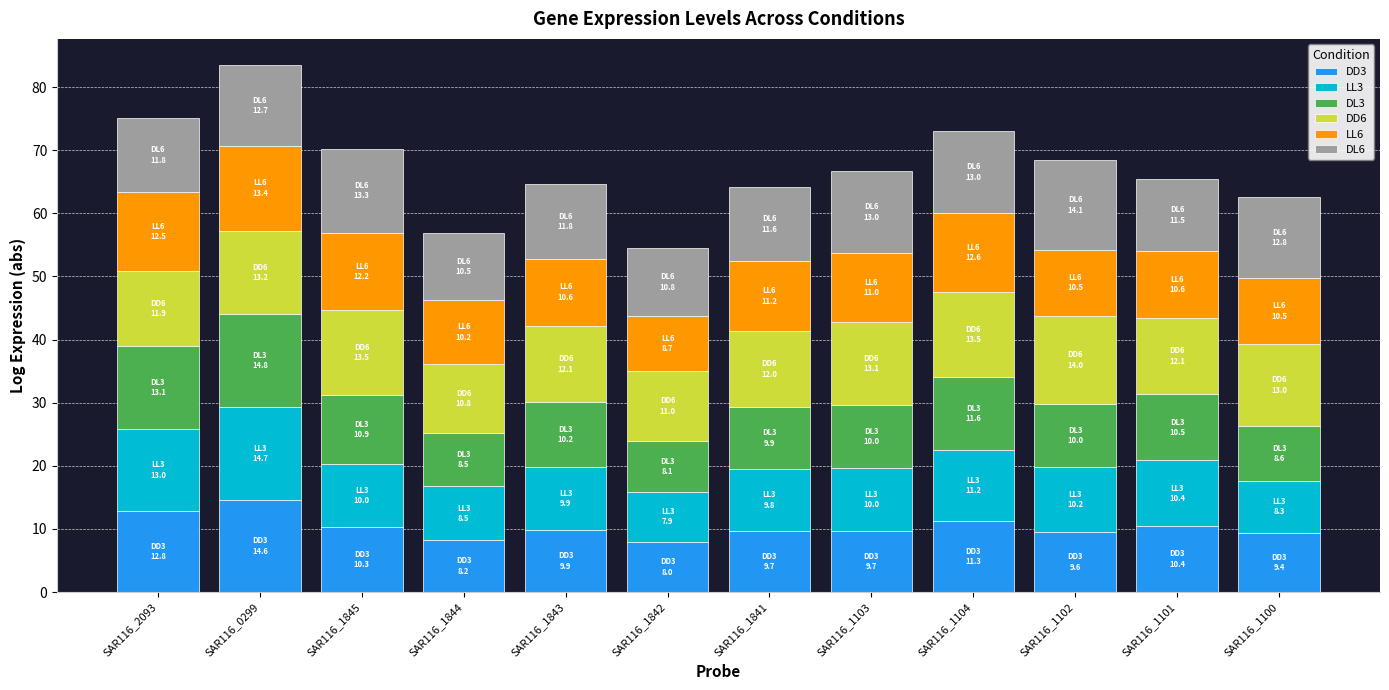

What is the highest value of the DD3 series?

14.6